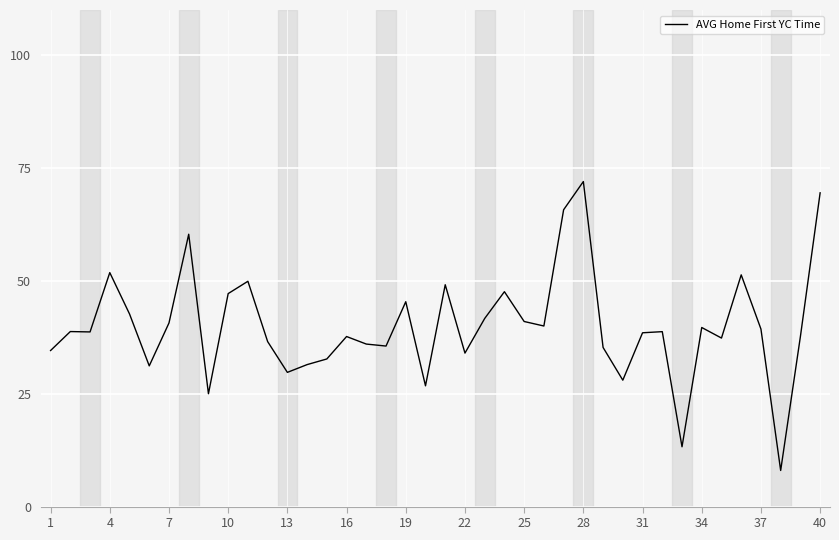

What is the difference between the maximum and minimum values?

64.0